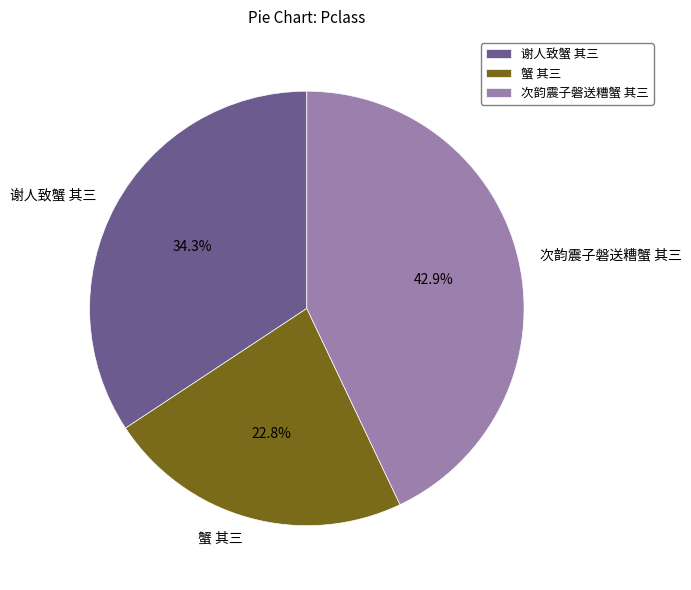

Is it true that 谢人致蟹 其三 is 22% of the pie?

False